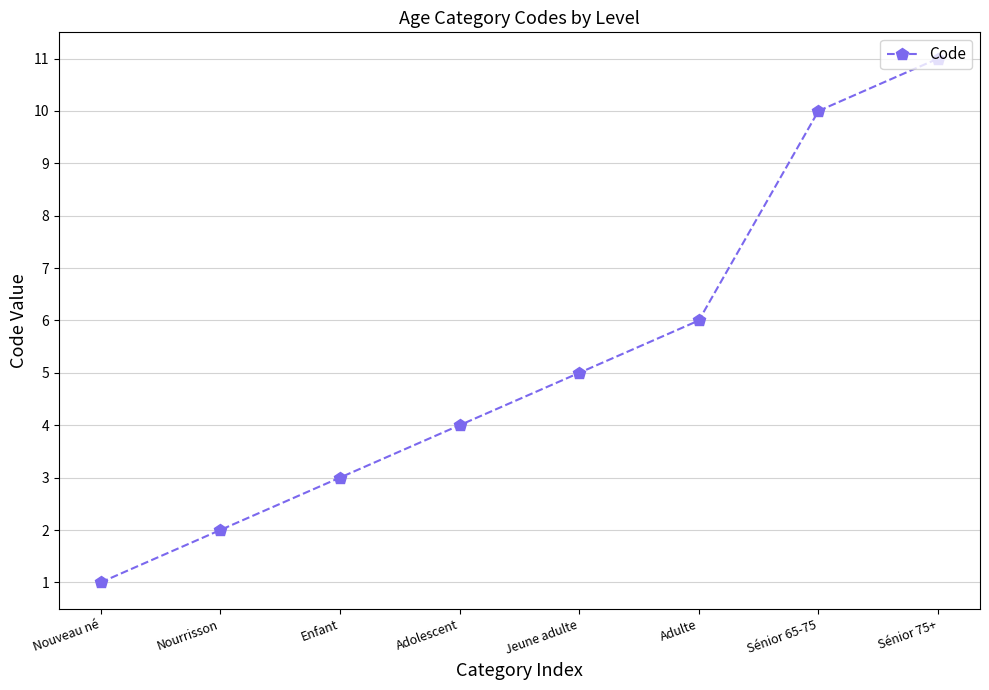

Reading left to right, list all the values displayed in this chart.

1	2	3	4	5	6	10	11